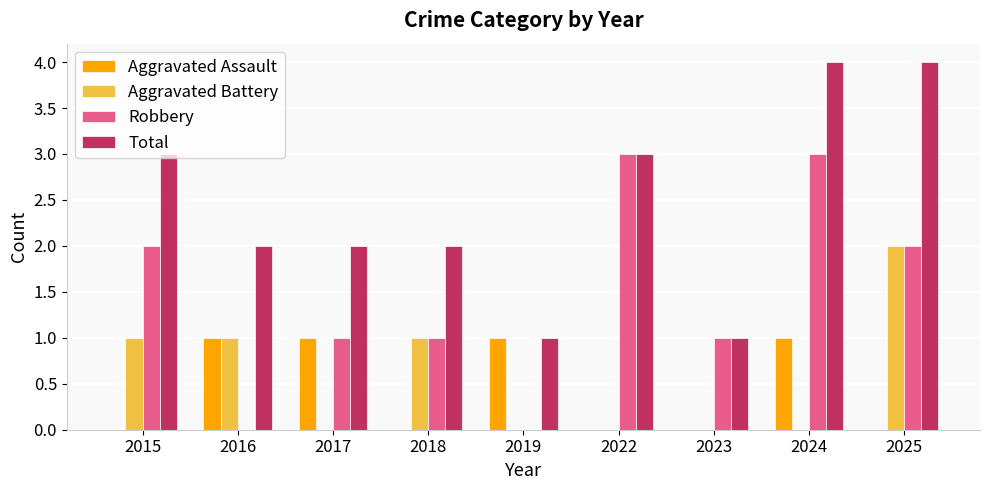

Does the chart contain stacked bars?

No